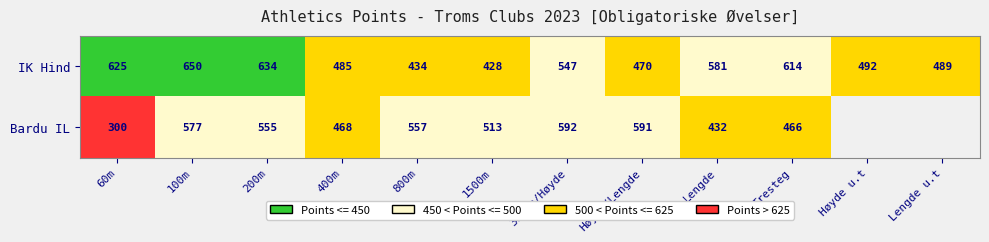

Which category has the highest value across all series?

100m